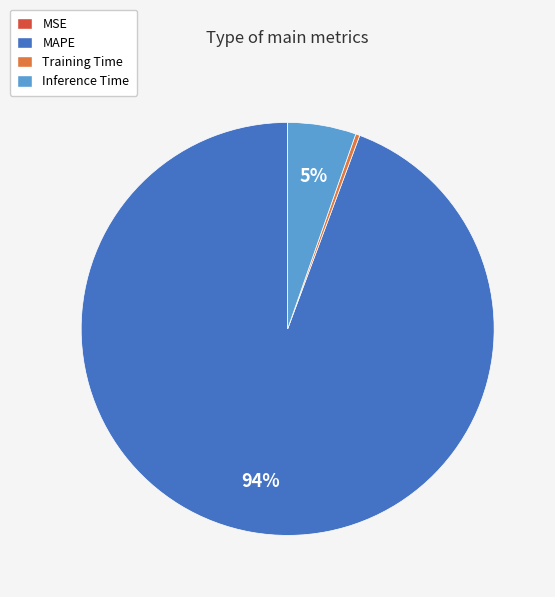

To the nearest percent, what portion does Inference Time represent?

5%